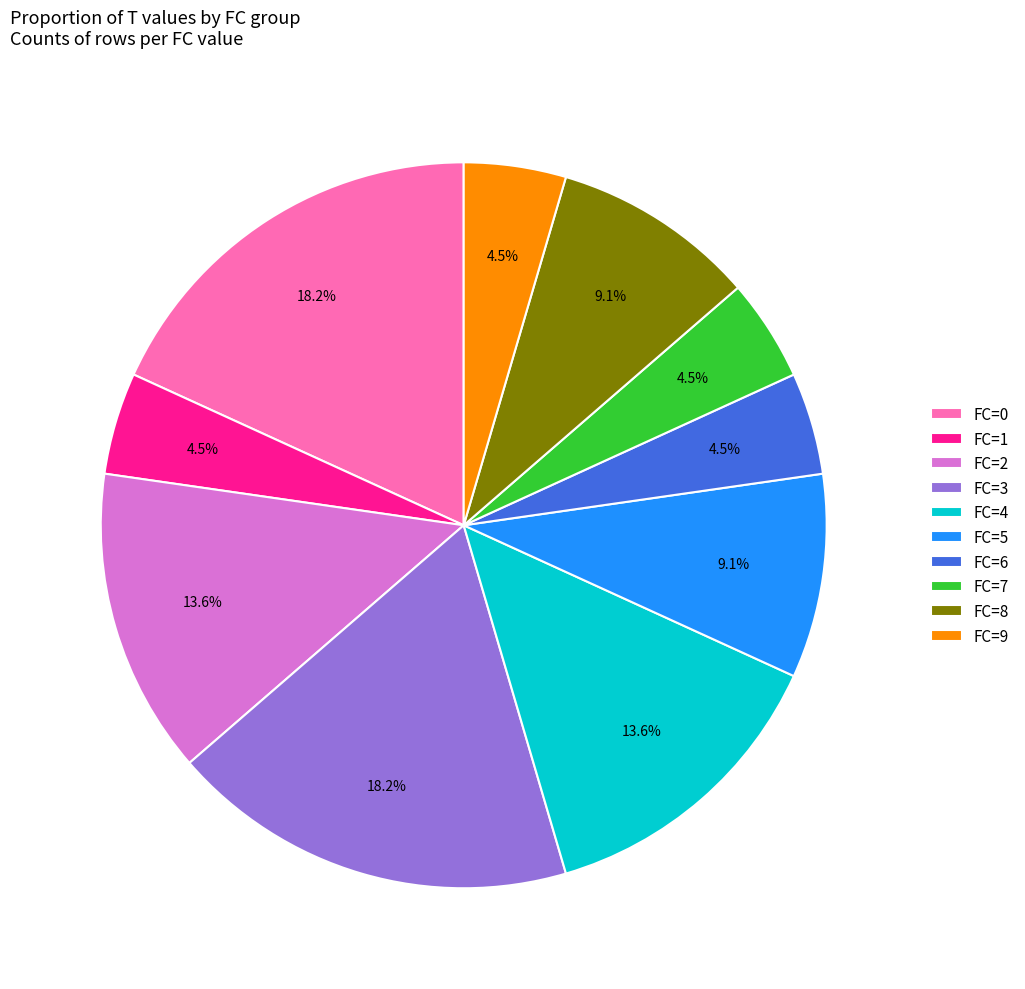

Is the sum of FC=1 and FC=9 greater than half?

No